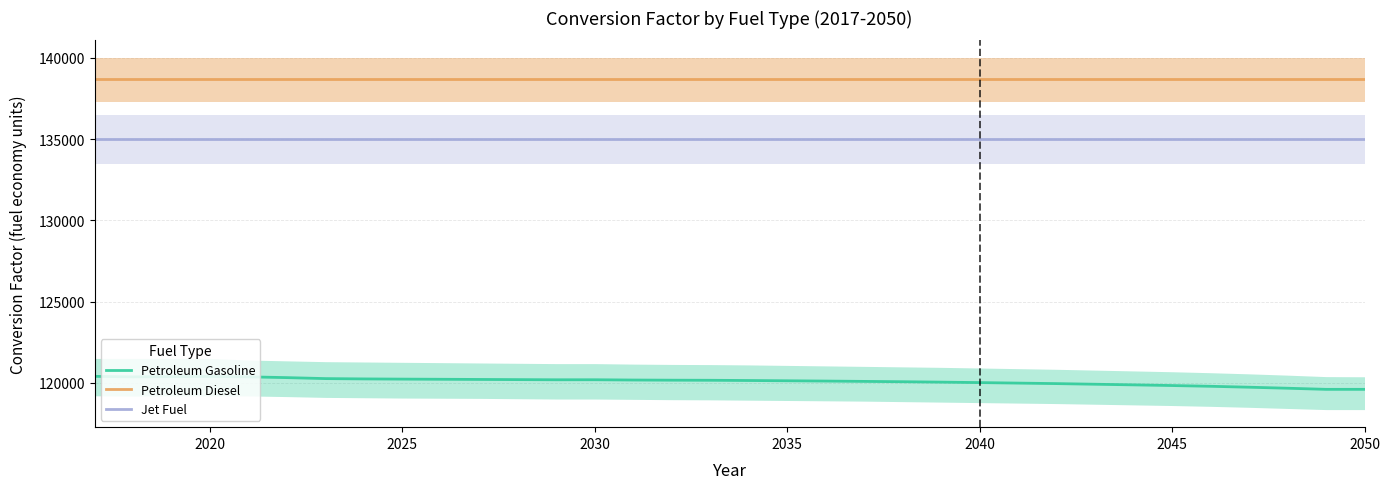

What is the lowest value of the Jet Fuel series?

135000.0